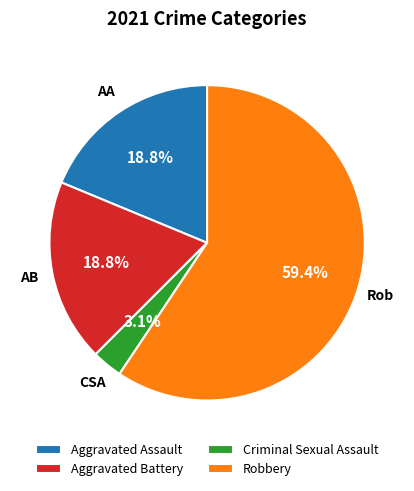

To the nearest percent, what is the difference between the largest and smallest slice percentages?

56%